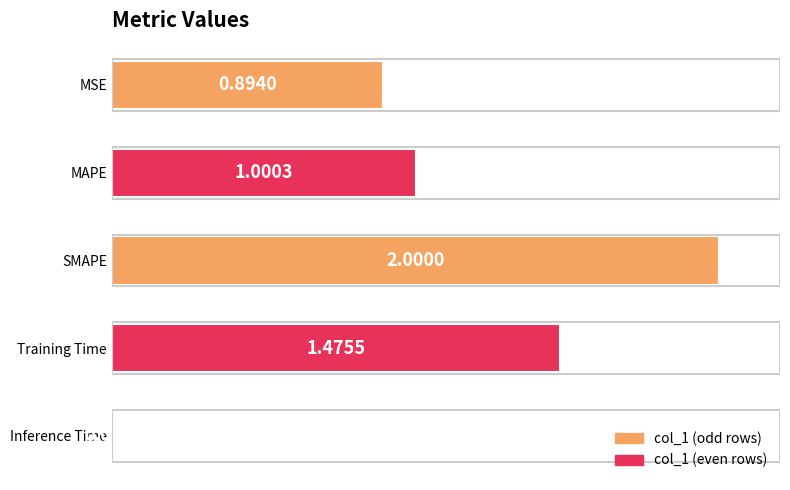

Which label corresponds to the largest value in the chart?

SMAPE